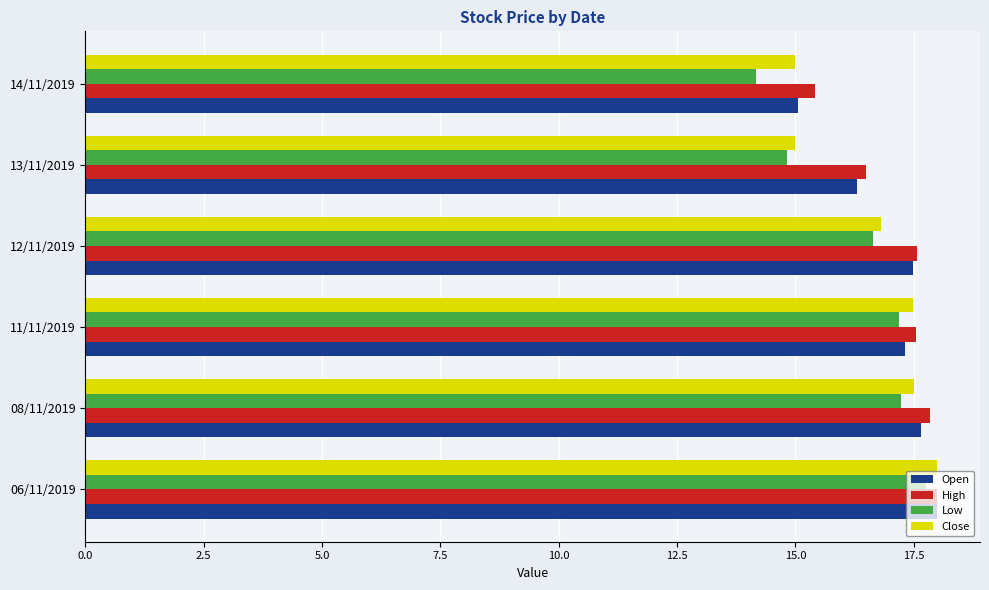

Is it true that High equals 27.6 at 08/11/2019?

False